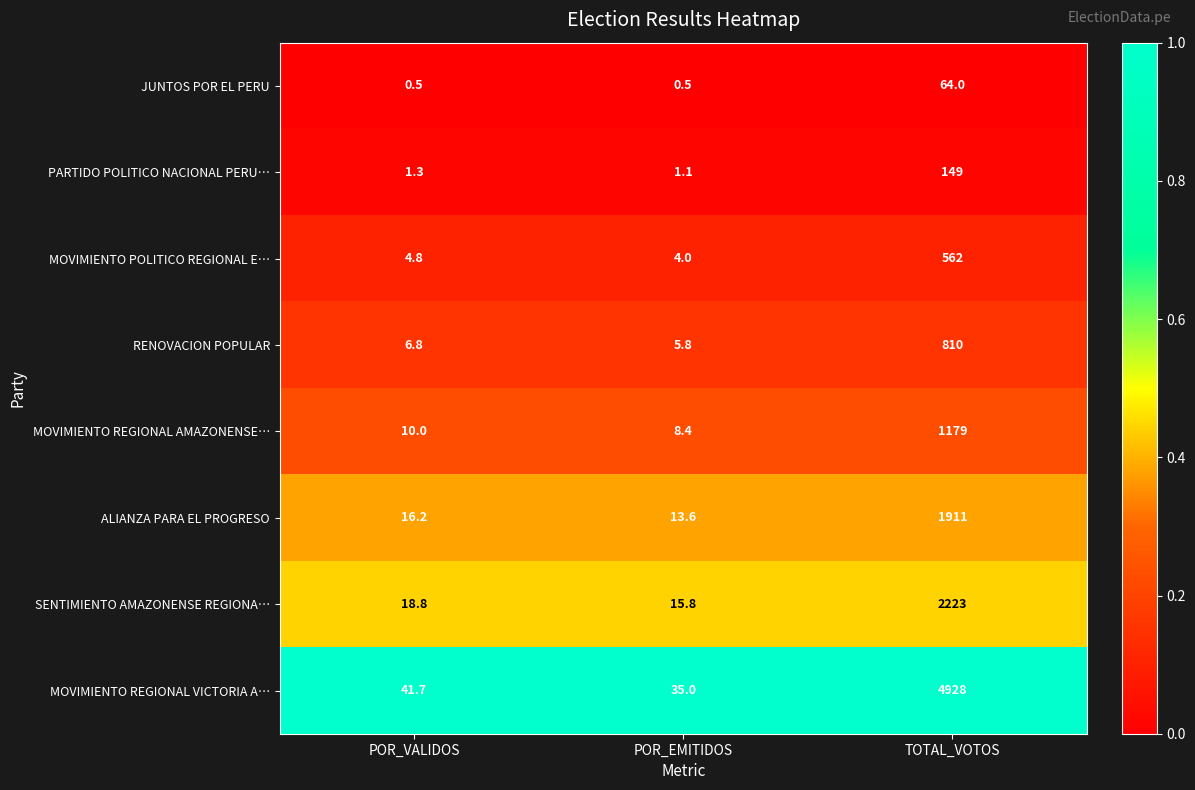

What value does the ALIANZA PARA EL PROGRESO series have at POR_VALIDOS?

16.2